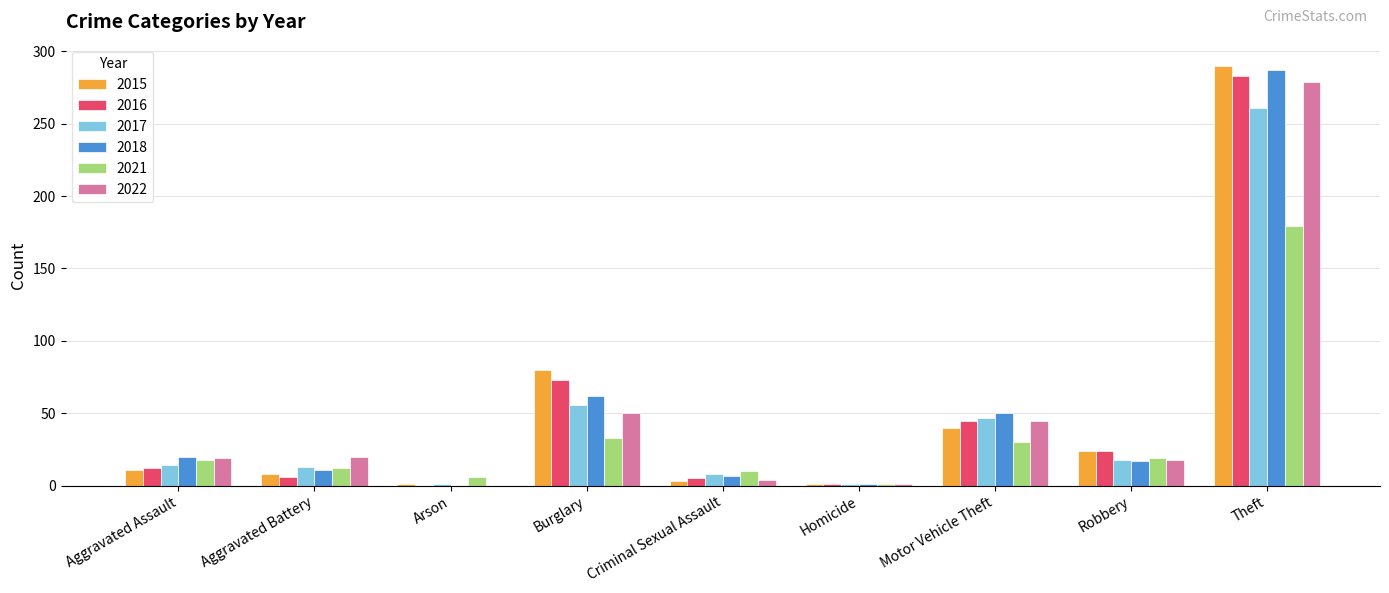

What is the highest value of the 2016 series?

283